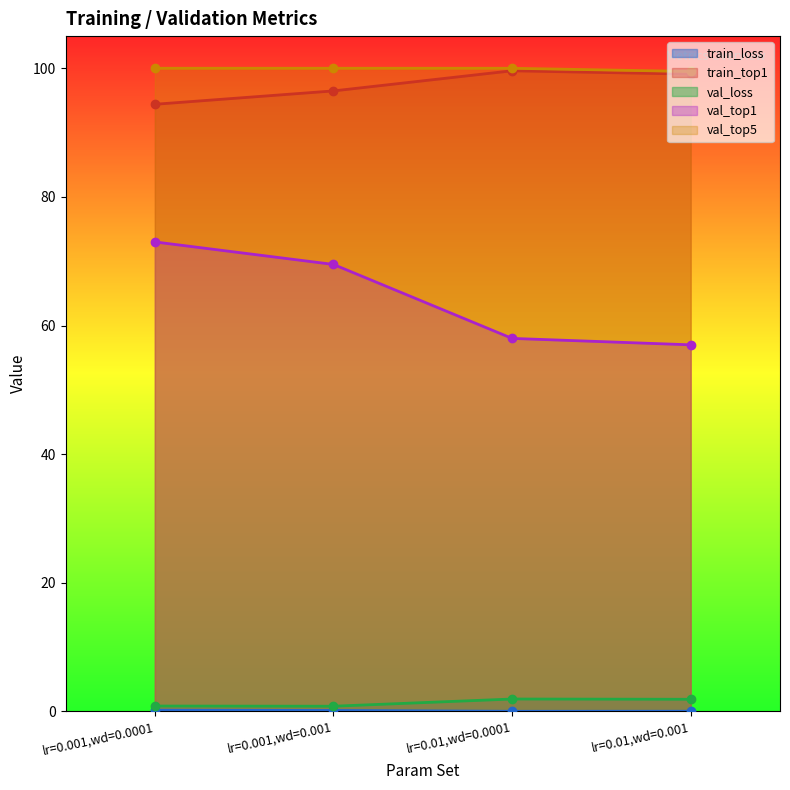

Reading right to left, extract all data points from this chart.

train_loss: lr=0.01,wd=0.001=0.0	lr=0.01,wd=0.0001=0.0	lr=0.001,wd=0.001=0.1	lr=0.001,wd=0.0001=0.2
train_top1: lr=0.01,wd=0.001=99.1	lr=0.01,wd=0.0001=99.6	lr=0.001,wd=0.001=96.5	lr=0.001,wd=0.0001=94.4
val_loss: lr=0.01,wd=0.001=1.9	lr=0.01,wd=0.0001=1.9	lr=0.001,wd=0.001=0.8	lr=0.001,wd=0.0001=0.8
val_top1: lr=0.01,wd=0.001=57.0	lr=0.01,wd=0.0001=58.0	lr=0.001,wd=0.001=69.5	lr=0.001,wd=0.0001=73.0
val_top5: lr=0.01,wd=0.001=99.5	lr=0.01,wd=0.0001=100.0	lr=0.001,wd=0.001=100.0	lr=0.001,wd=0.0001=100.0